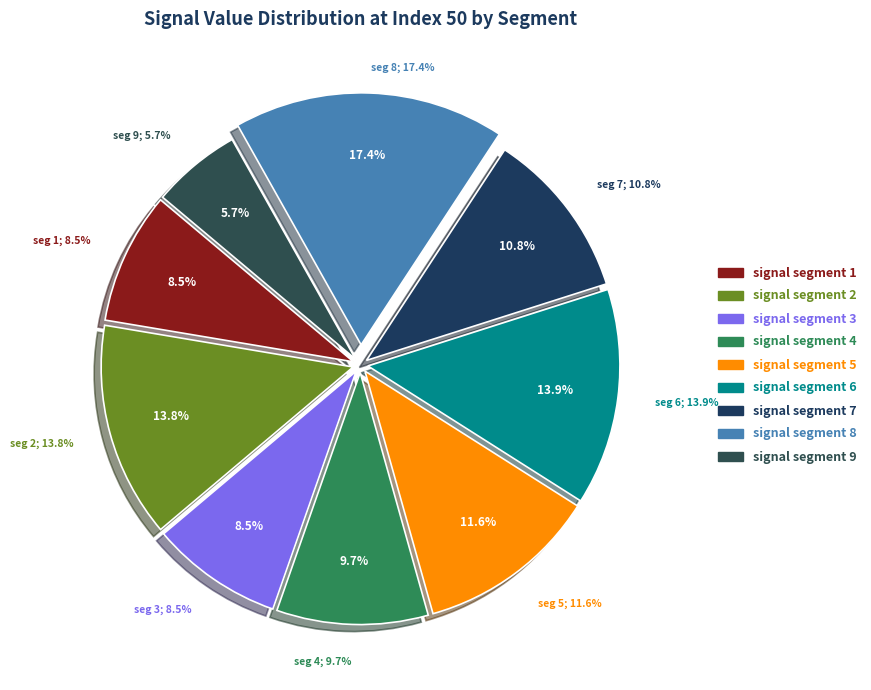

Rank the categories by value from lowest to highest.

signal segment 9, signal segment 1, signal segment 3, signal segment 4, signal segment 7, signal segment 5, signal segment 2, signal segment 6, signal segment 8